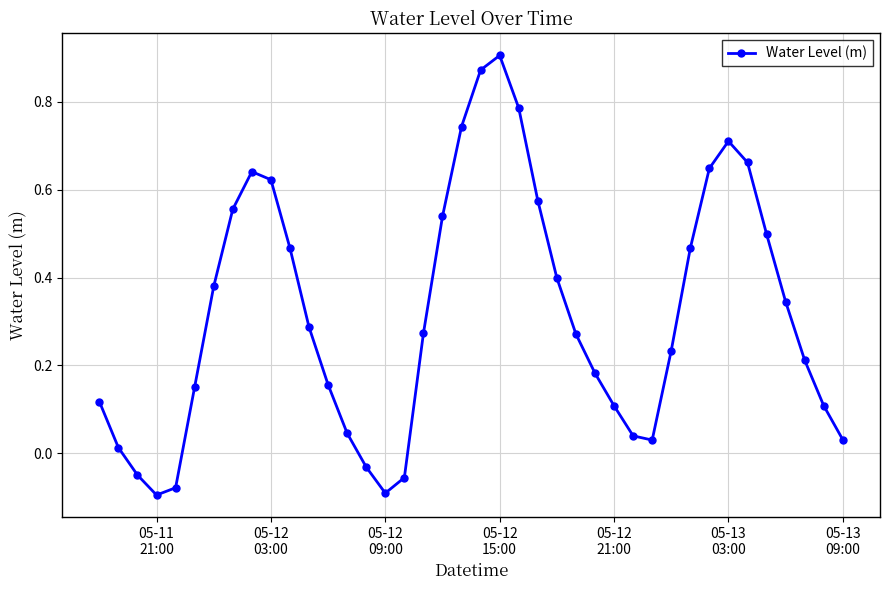

Does the chart display data point markers on the line(s)?

Yes